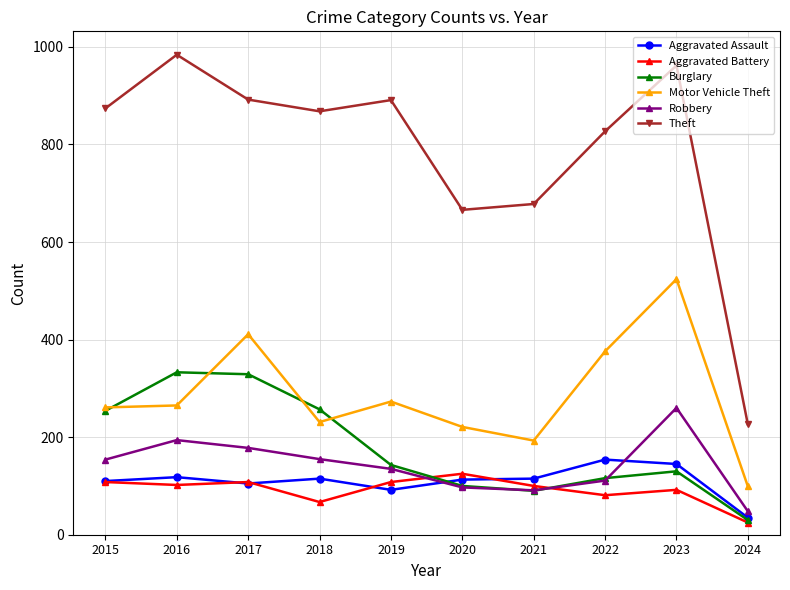

What is the difference between the highest and lowest values at 2015?

766